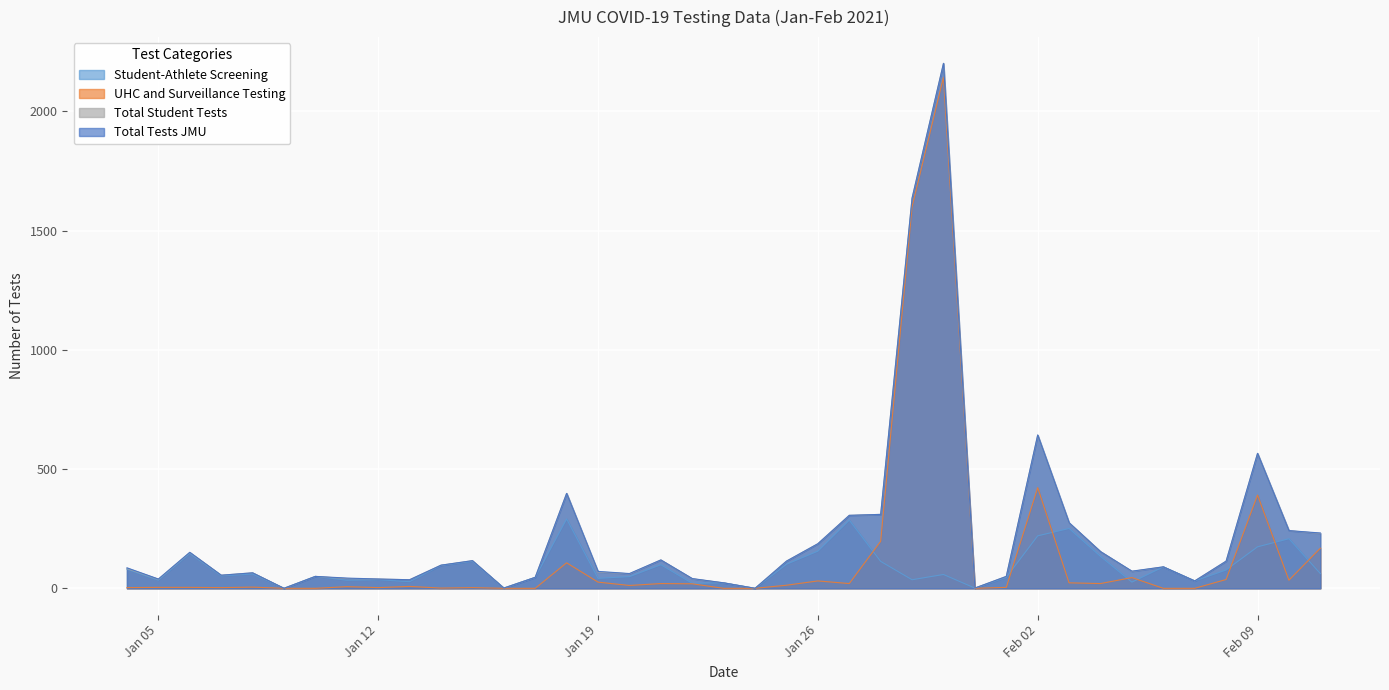

The value of Total Student Tests at 2021-02-04 is 154. True or false?

True